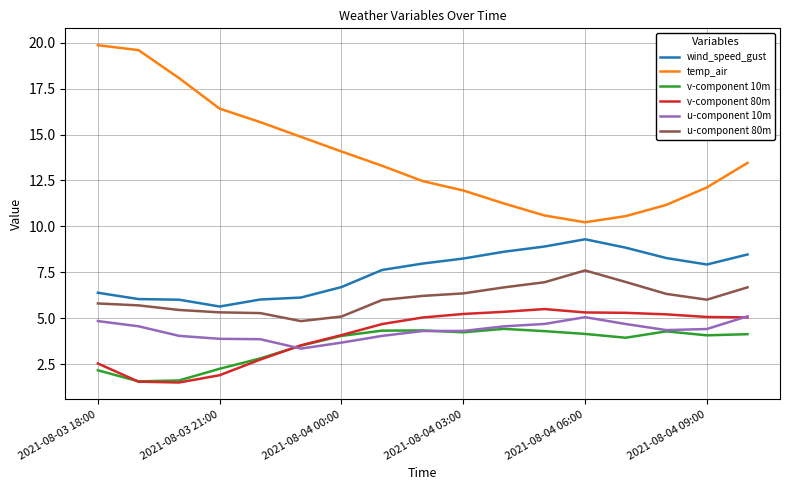

What is the minimum value shown in the chart?

1.5